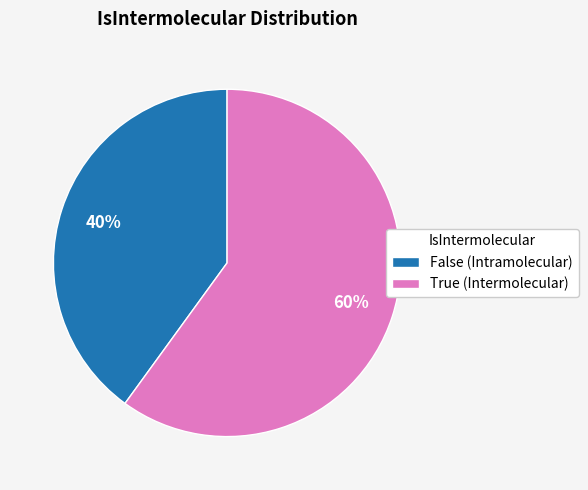

True or false: False accounts for 40% of the total.

True